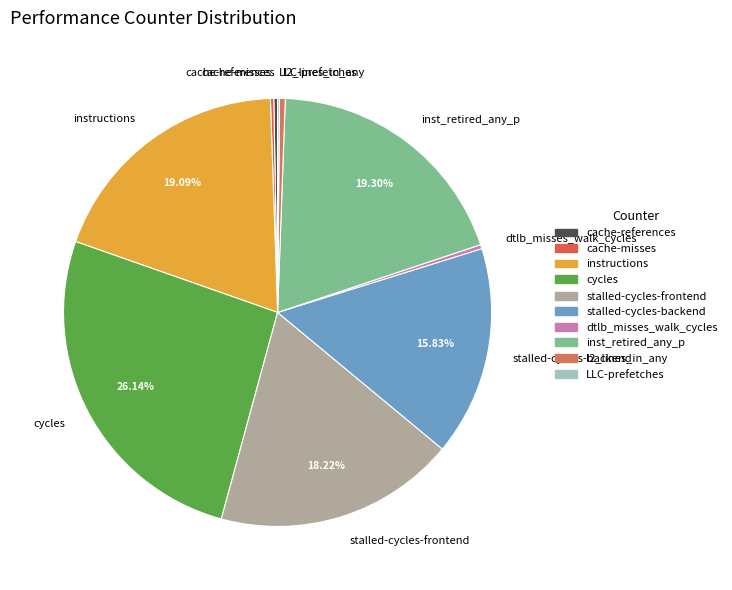

Which has a higher value, instructions or stalled-cycles-frontend?

instructions